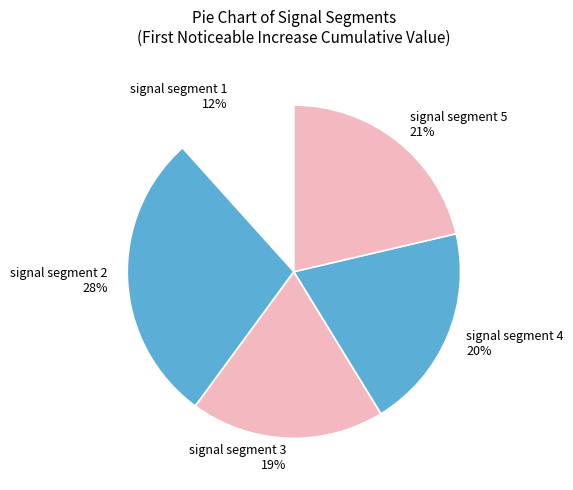

Is there any slice that represents more than half of the pie?

No